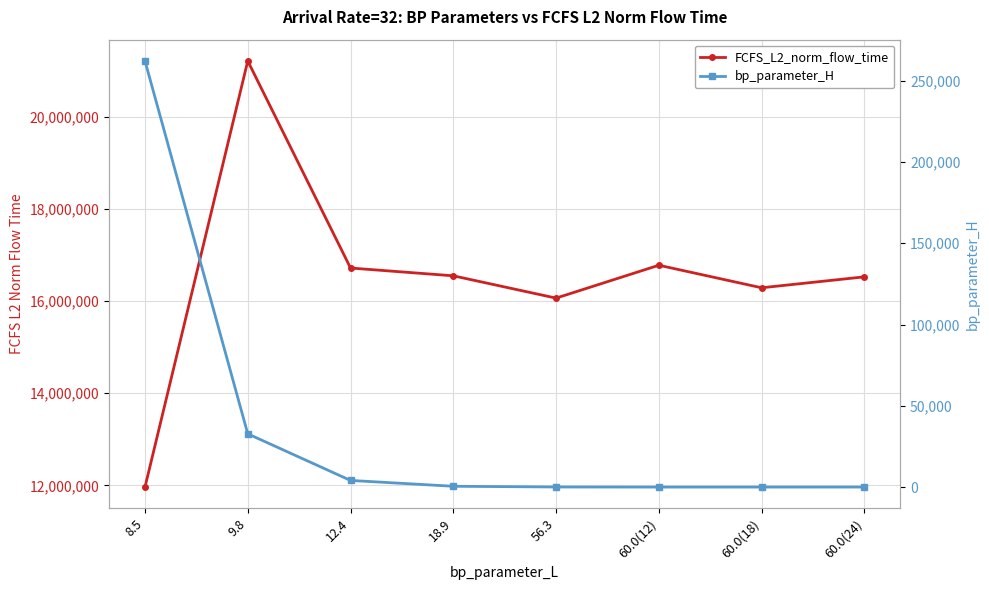

Reading left to right, list all the values displayed in this chart.

FCFS_L2_norm_flow_time: 11963249.3	21213931.7	16718987.9	16549803.5	16065636.0	16779500.2	16290075.9	16527471.0
bp_parameter_H: 262144.0	32768.0	4096.0	512.0	64.0	12.0	18.0	24.0